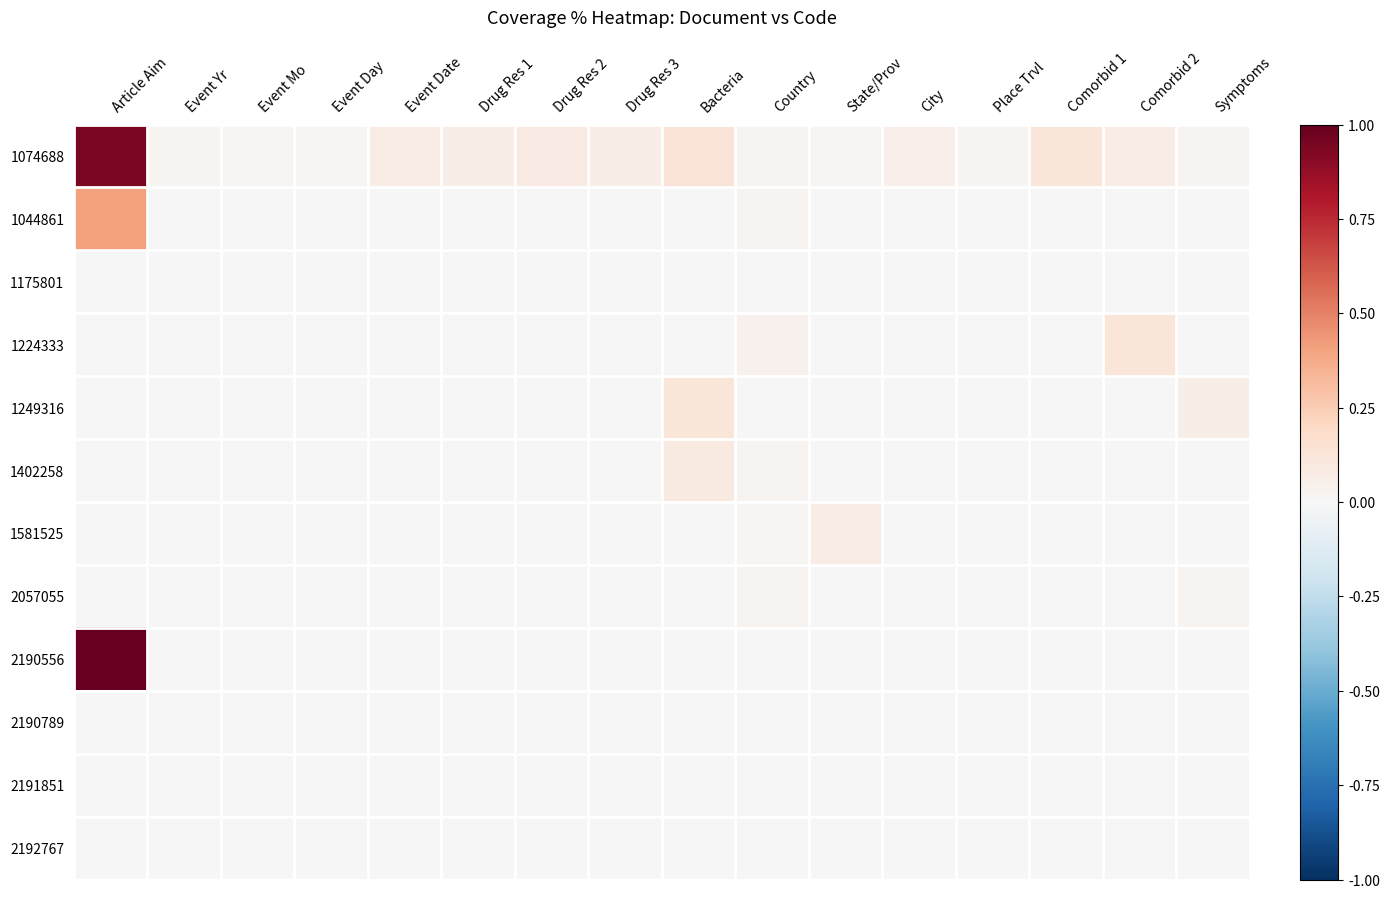

Count the number of categories in the chart.

16